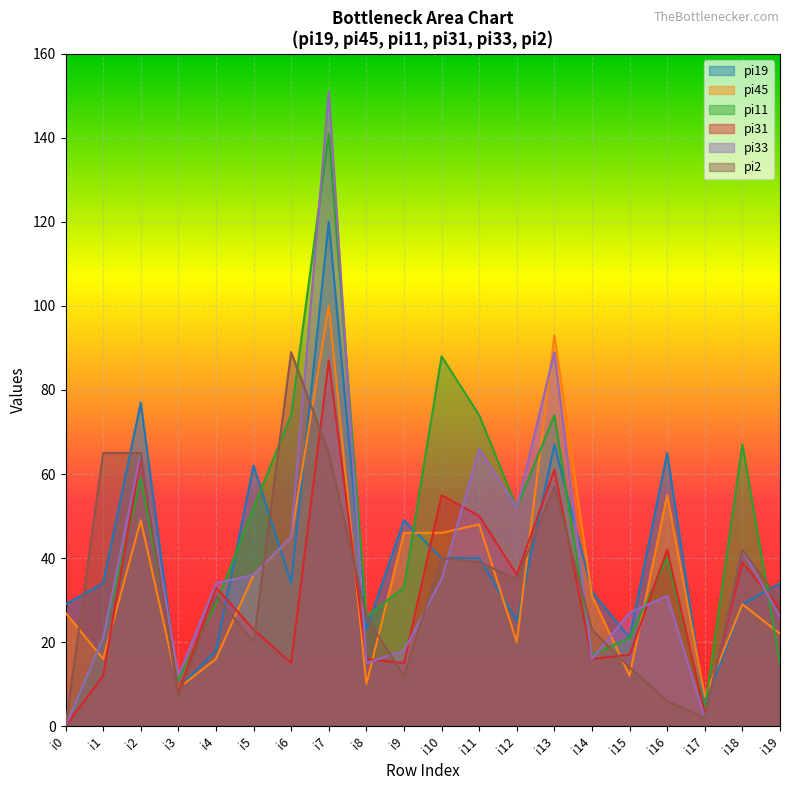

Is it true that pi31 equals 15 at i9?

True